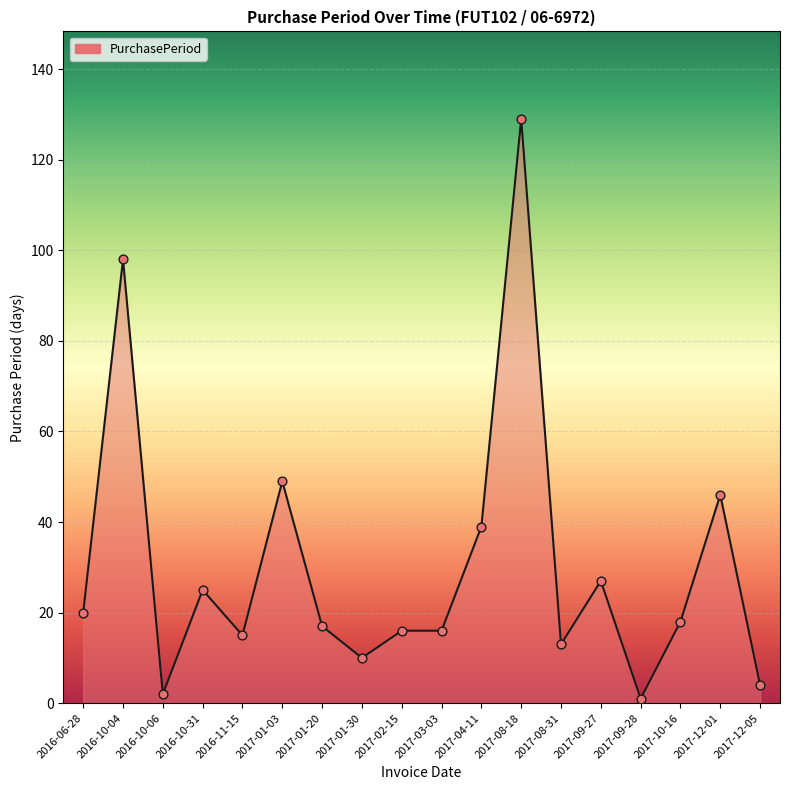

Which has a higher value, 2017-12-01 or 2016-10-31?

2017-12-01